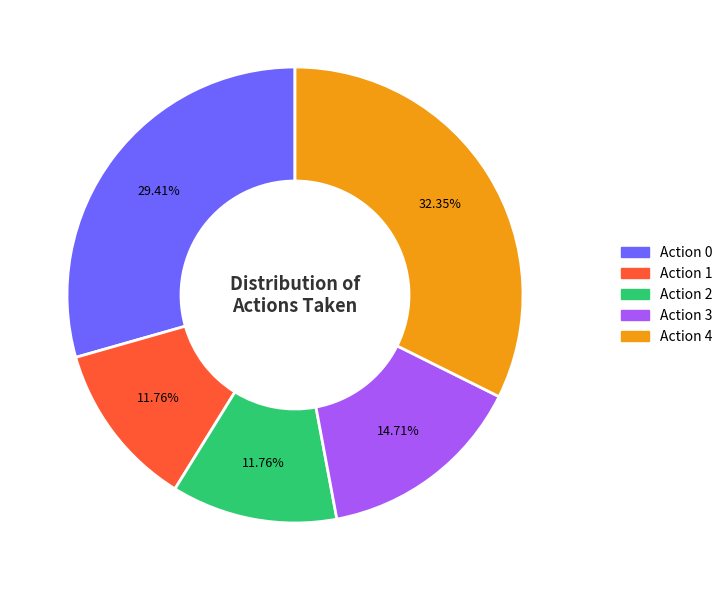

Is there any slice that represents more than half of the pie?

No